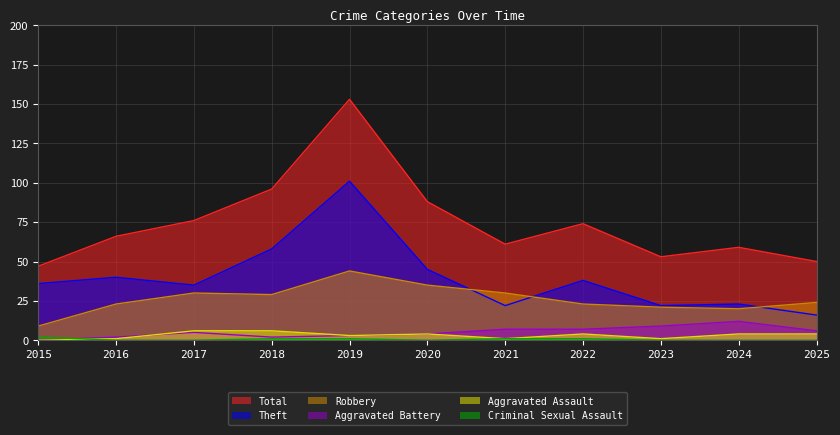

At which label does Theft reach its peak?

2019